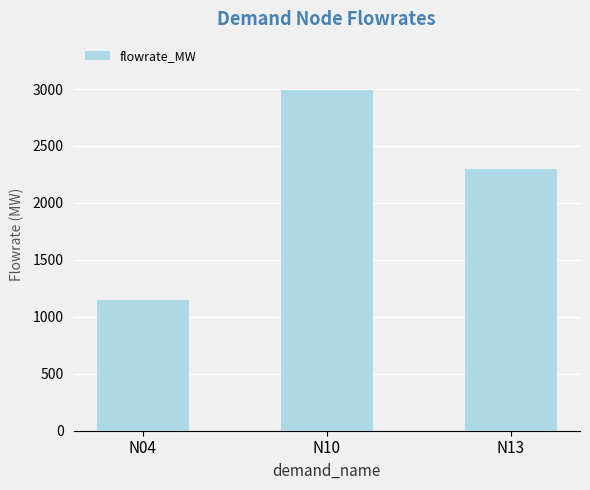

What is the ratio of the value at N10 to the value at N13?

1.3